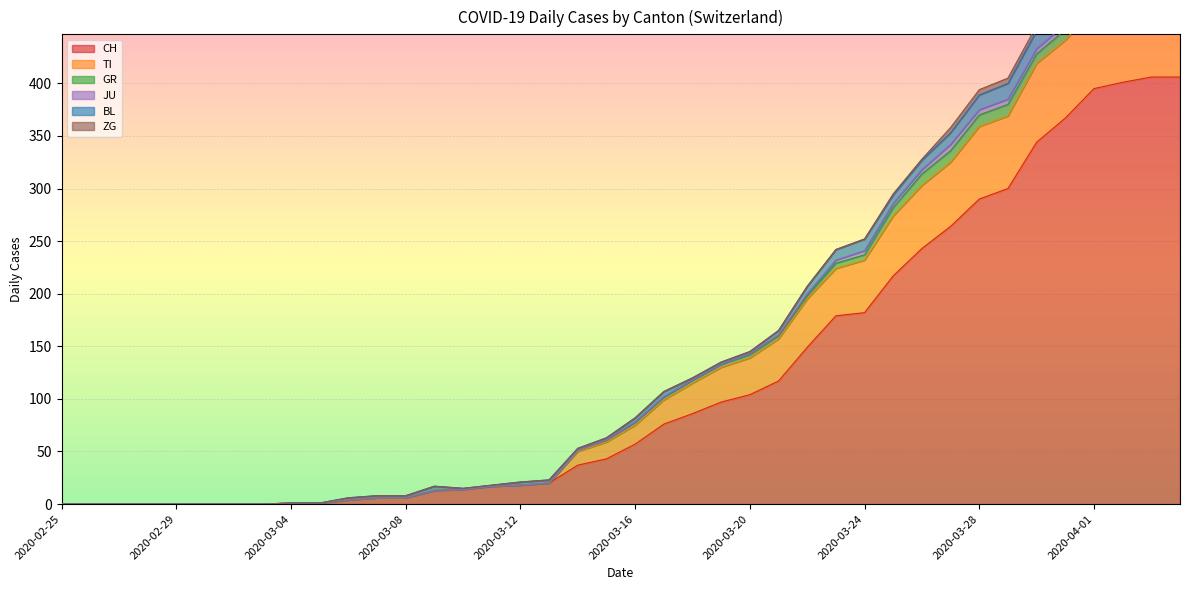

Reading right to left, extract all data points from this chart.

CH: 406	406	401	395	367	344	300	290	264	243	217	182	179	149	117	104	97	86	76	57	43	37	20	18	17	14	13	6	6	4	1	1	0	0	0	0	0	0	0	0
TI: 72	75	75	76	74	75	69	69	61	60	57	50	45	46	40	35	33	29	23	18	16	13	0	0	0	0	0	0	0	0	0	0	0	0	0	0	0	0	0	0
GR: 10	10	11	11	10	9	11	11	11	11	8	5	5	3	3	3	3	3	3	3	2	1	0	0	0	0	0	0	0	0	0	0	0	0	0	0	0	0	0	0
JU: 3	3	3	5	5	5	5	5	6	4	4	4	3	2	1	1	0	0	0	0	0	0	0	0	0	0	0	0	0	0	0	0	0	0	0	0	0	0	0	0
BL: 19	18	18	17	18	17	15	14	11	9	8	11	10	7	4	2	2	2	5	4	2	2	3	3	1	1	4	2	2	2	0	0	0	0	0	0	0	0	0	0
ZG: 7	7	5	5	6	5	5	5	5	1	1	0	0	0	0	0	0	0	0	0	0	0	0	0	0	0	0	0	0	0	0	0	0	0	0	0	0	0	0	0